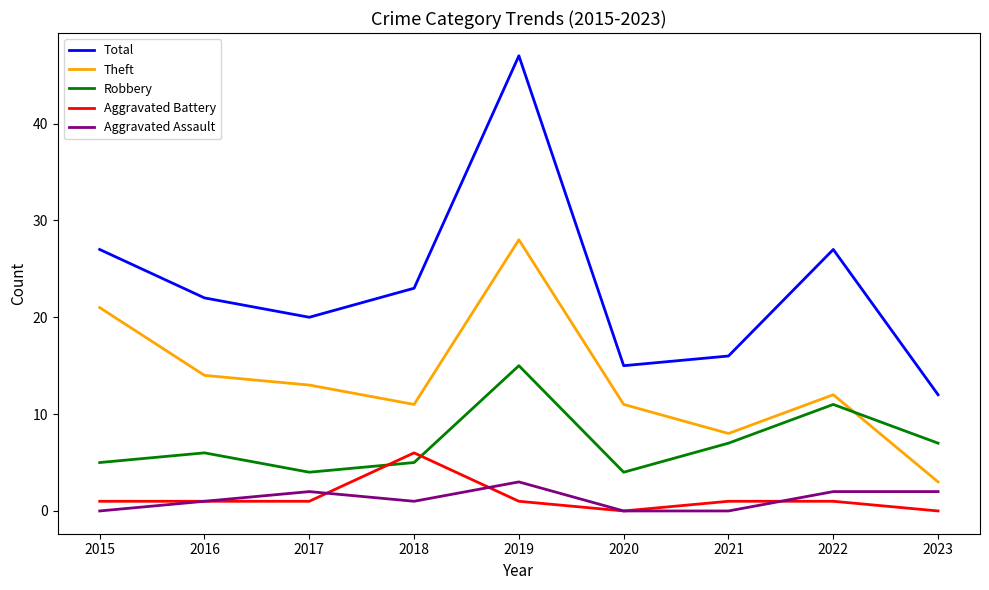

Which series ends up on top after the final intersection of Aggravated Battery and Aggravated Assault?

Aggravated Assault